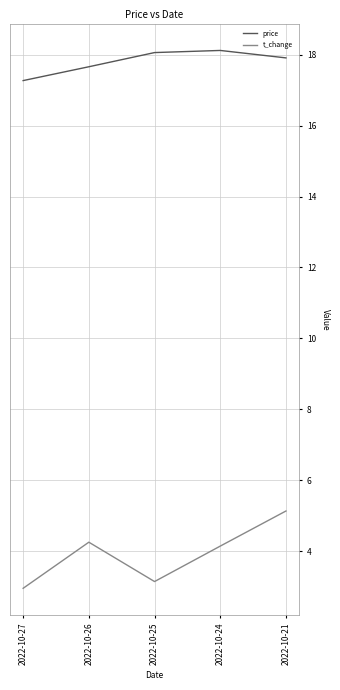

Where is the first local minimum for t_change?

2022-10-25